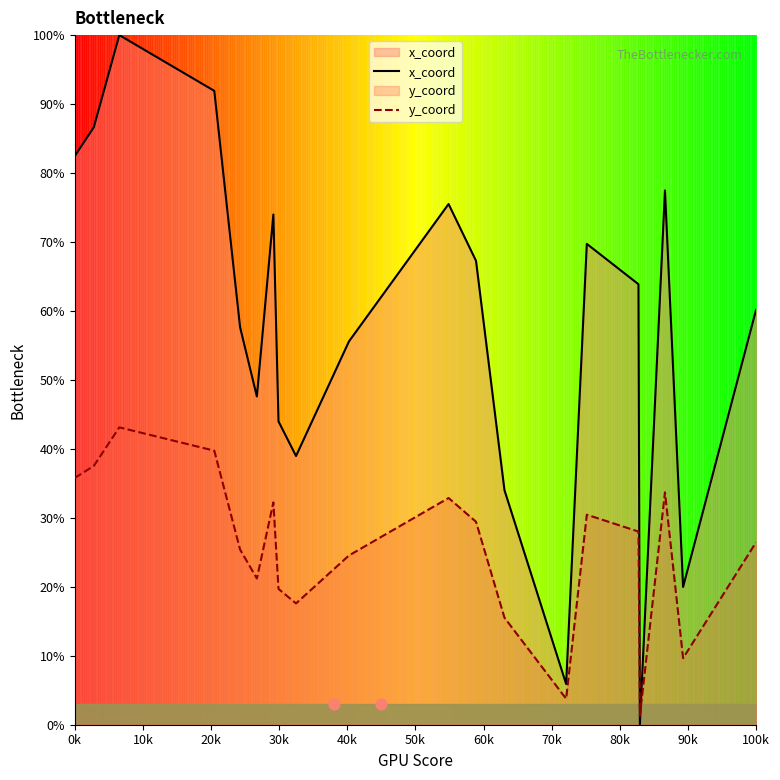

Which series reaches the maximum Y coordinate?

x_coord